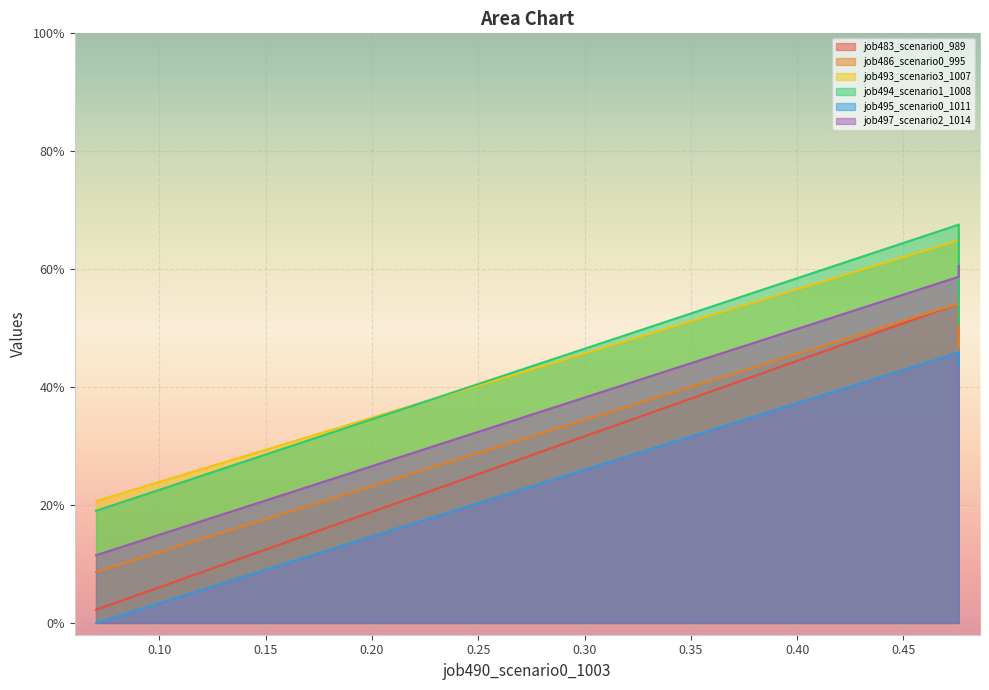

The job495_scenario0_1011 series shows 0.8 at B14. True or false?

False